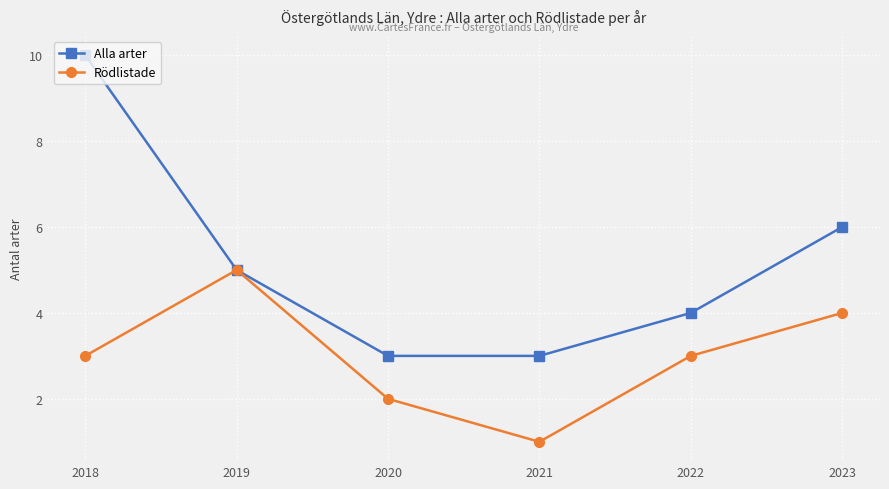

Which series has the largest range (max minus min)?

Alla arter